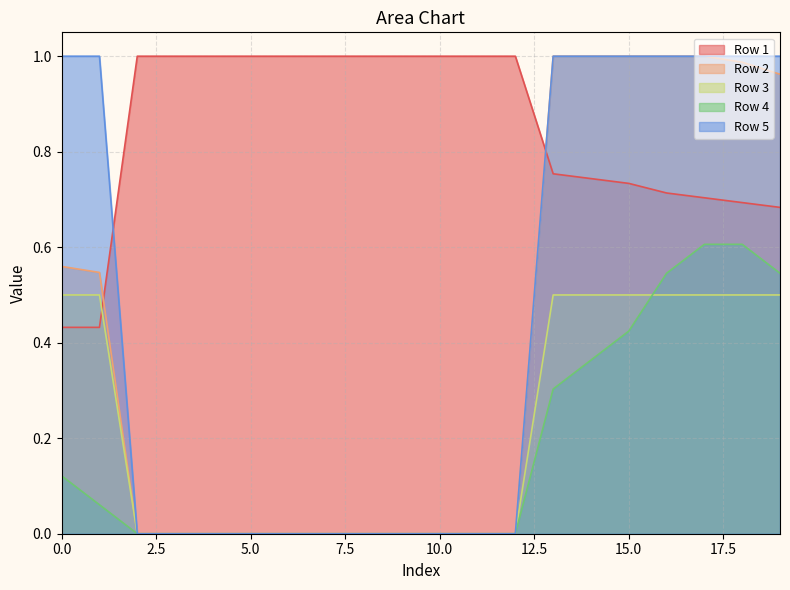

What is the sum of the Row 2 values at 11 and 1?

0.5